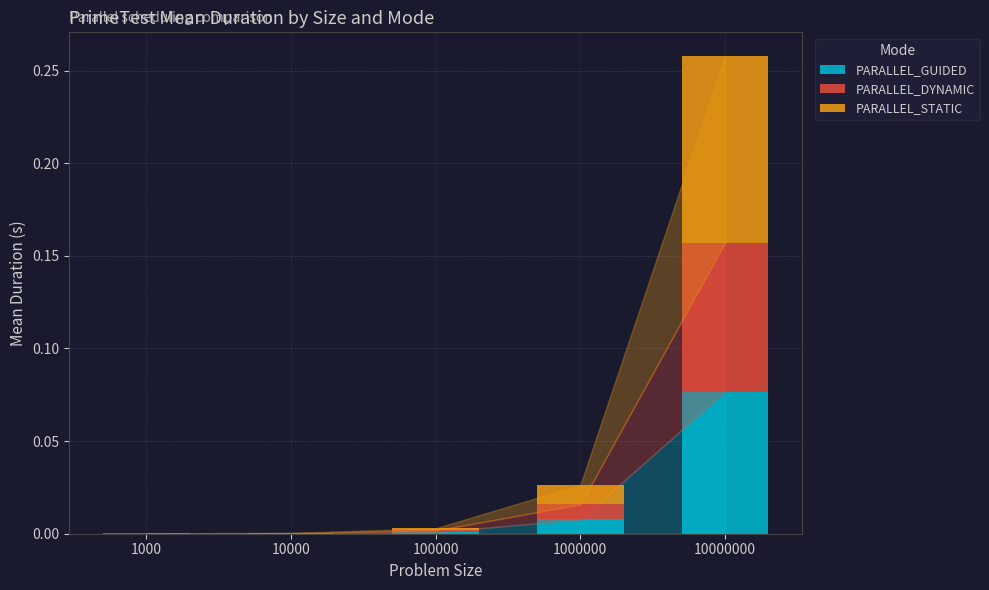

Which category has the highest value in the PARALLEL_GUIDED series?

10000000